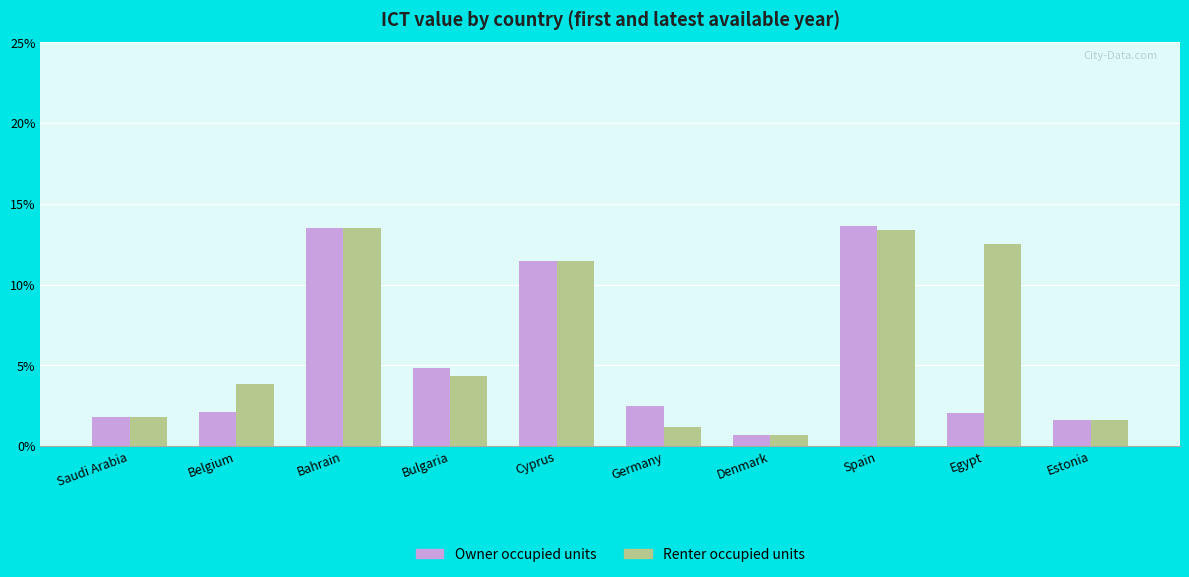

What is the label of the 3rd bar from the left?

Bahrain